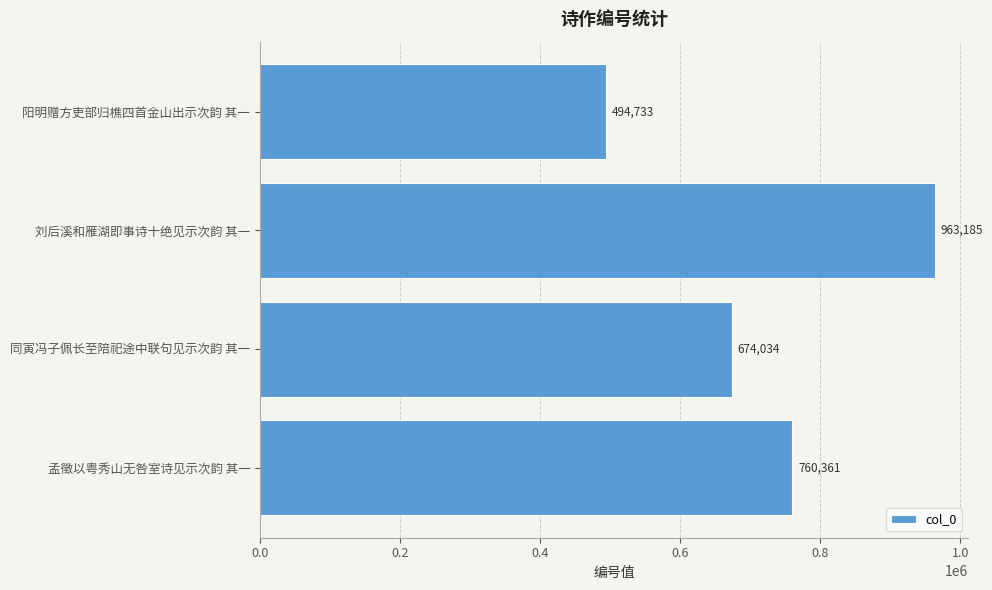

Which has a higher value, 同寅冯子佩长至陪祀途中联句见示次韵 其一 or 孟徵以粤秀山无咎室诗见示次韵 其一?

孟徵以粤秀山无咎室诗见示次韵 其一